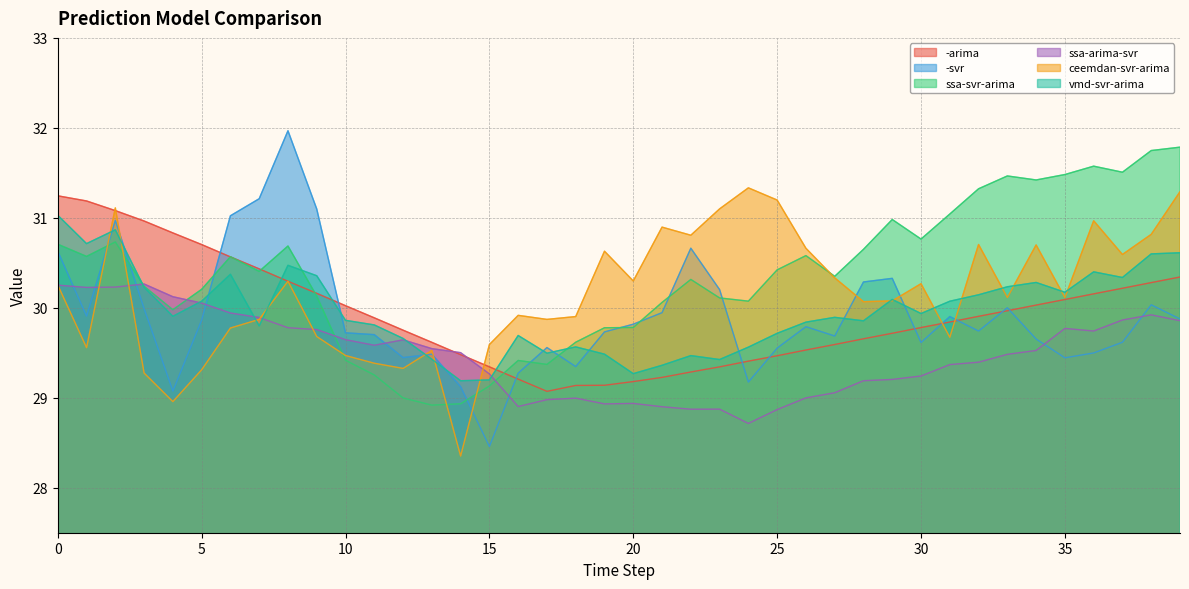

How many lines are shown in the chart?

6